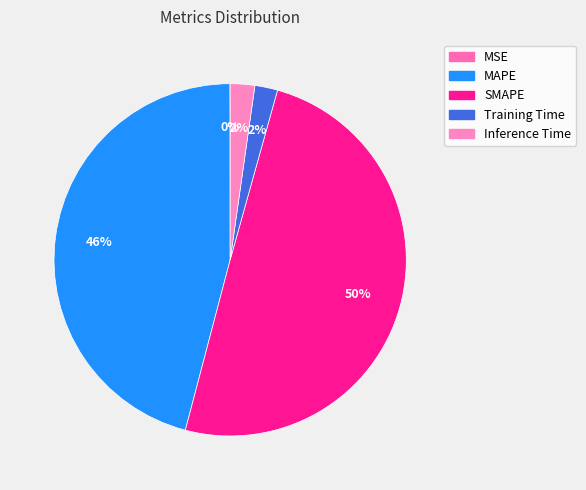

True or false: MSE accounts for 0% of the total.

True